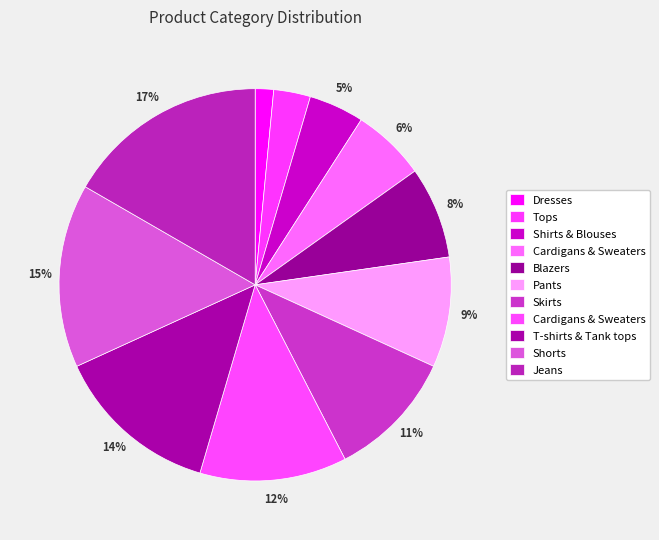

Is there a majority slice in this chart?

No